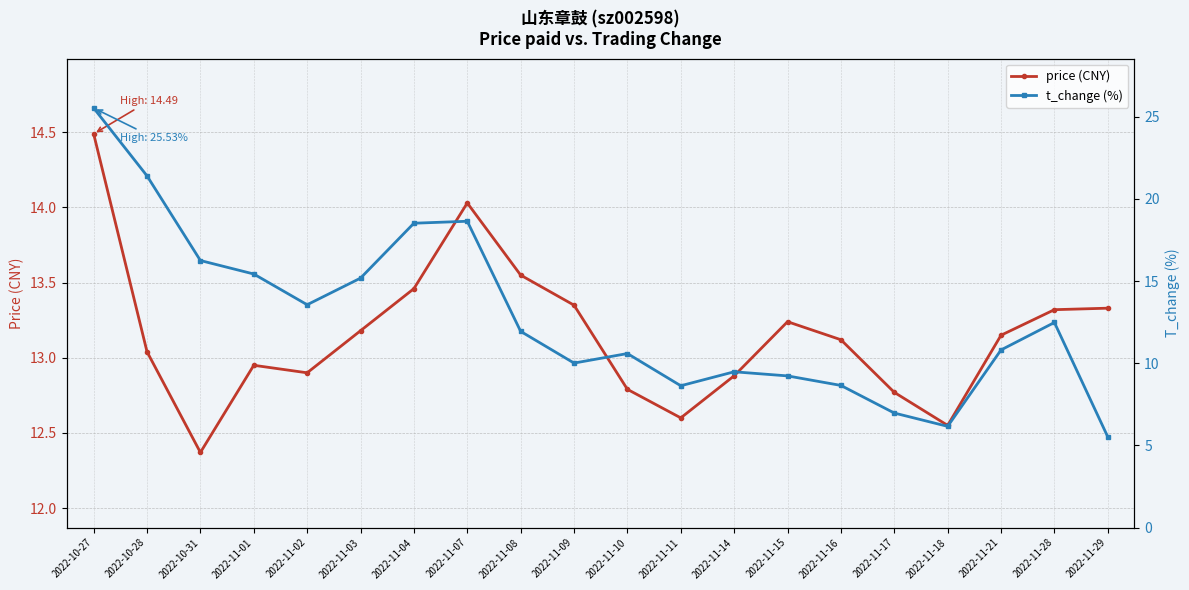

The price (CNY) series shows 12.9 at 2022-11-14. True or false?

True